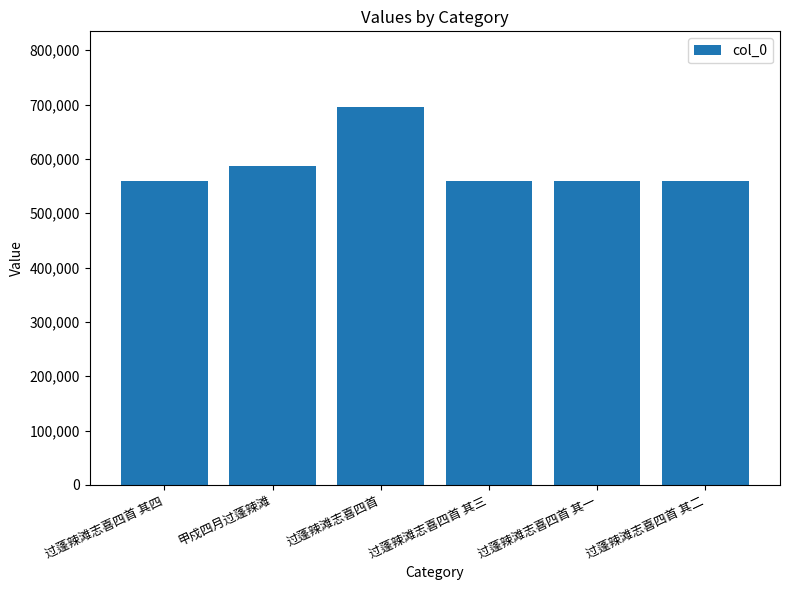

Which has a higher value, 过蓬辣滩志喜四首 or 过蓬辣滩志喜四首 其一?

过蓬辣滩志喜四首